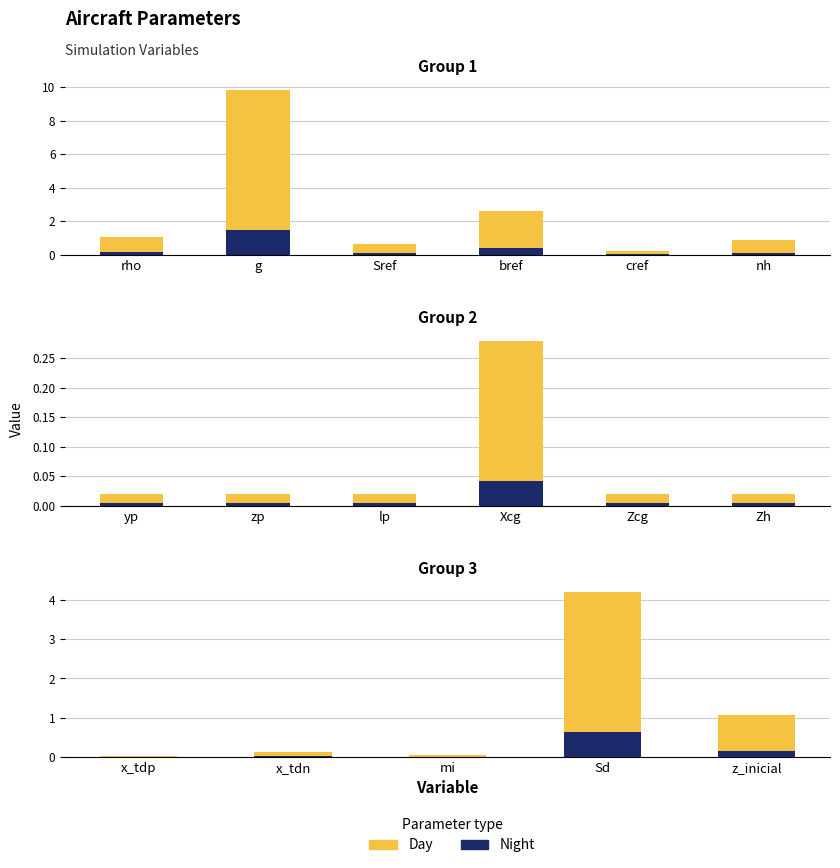

Rank the series by their average value, from lowest to highest.

Night, Day